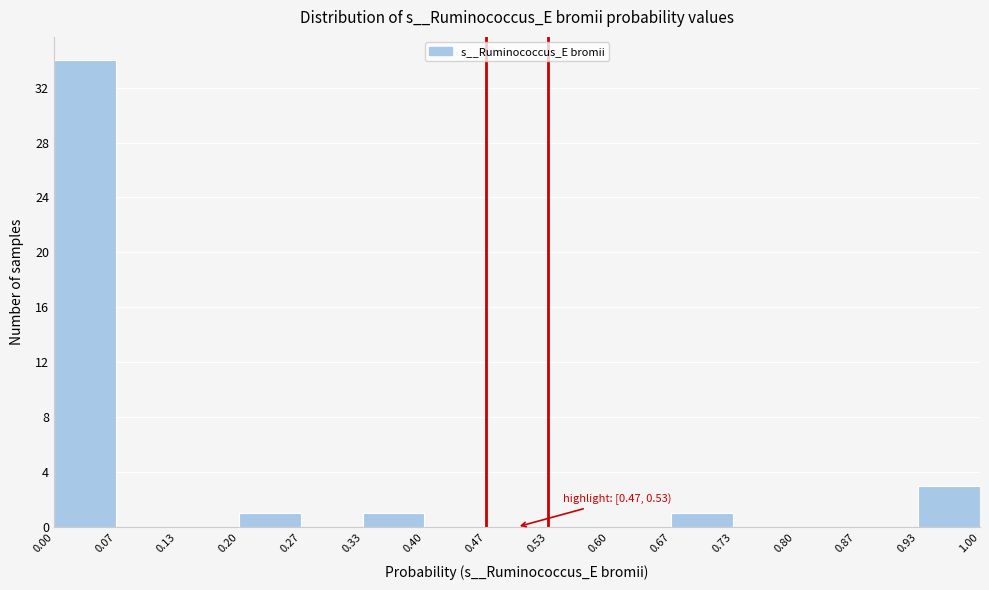

Over which range of the x-axis is the bar tallest?

0.00 to 0.07